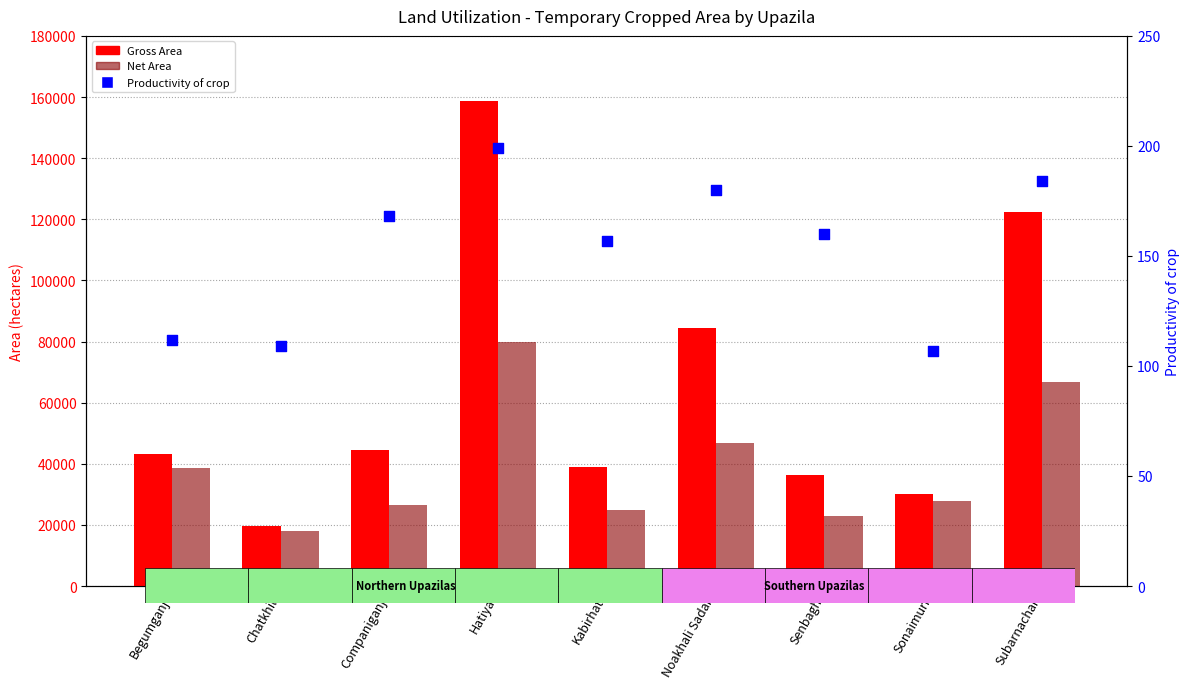

Is the value of Gross Area at Subarnachar greater than the value of Net Area at Senbagh?

Yes